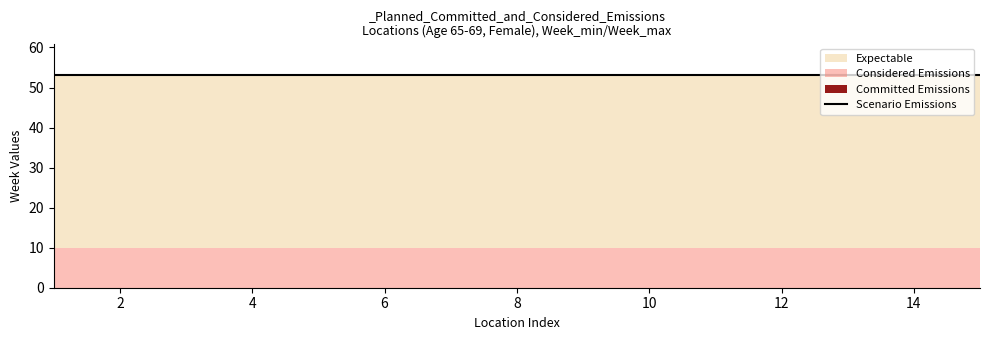

True or false: Week_min has more than 1 interior local peaks.

False